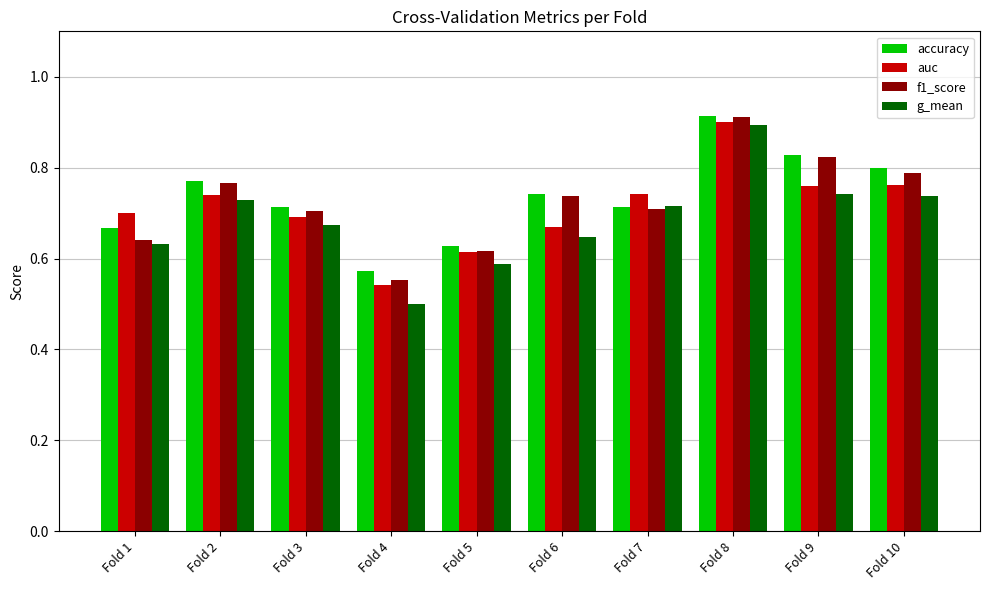

The f1_score series shows 0.2 at Fold 2. True or false?

False